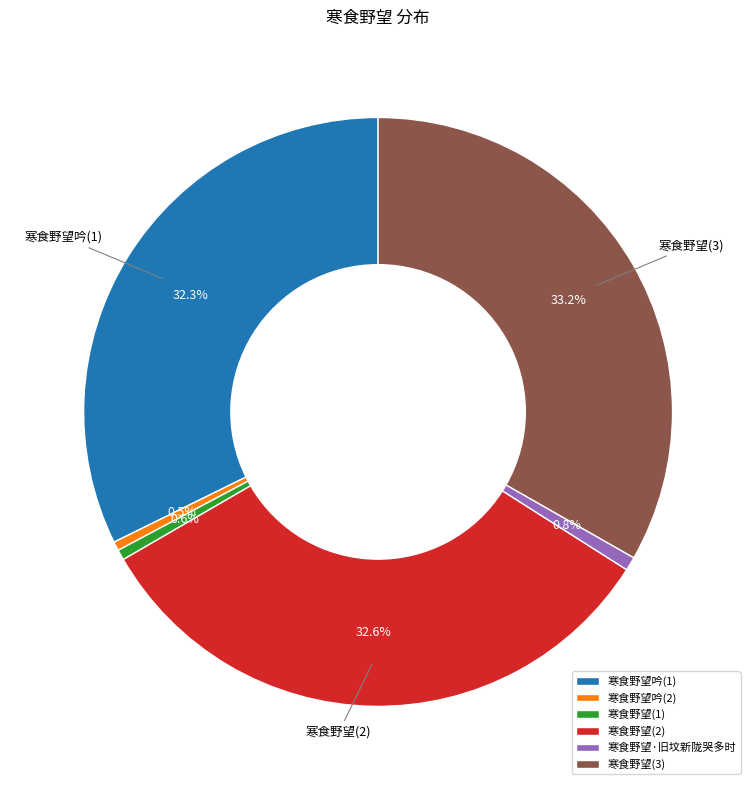

Which has a higher value, 寒食野望(2) or 寒食野望·旧坟新陇哭多时?

寒食野望(2)